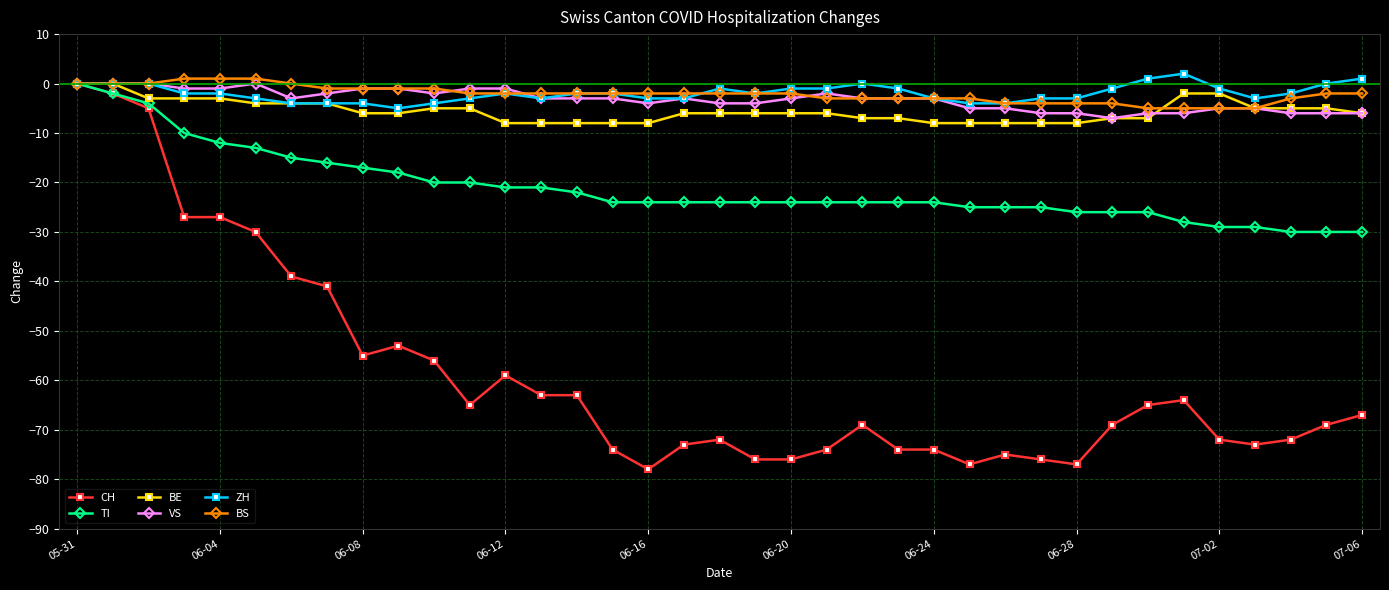

Which series has the widest spread of values?

CH